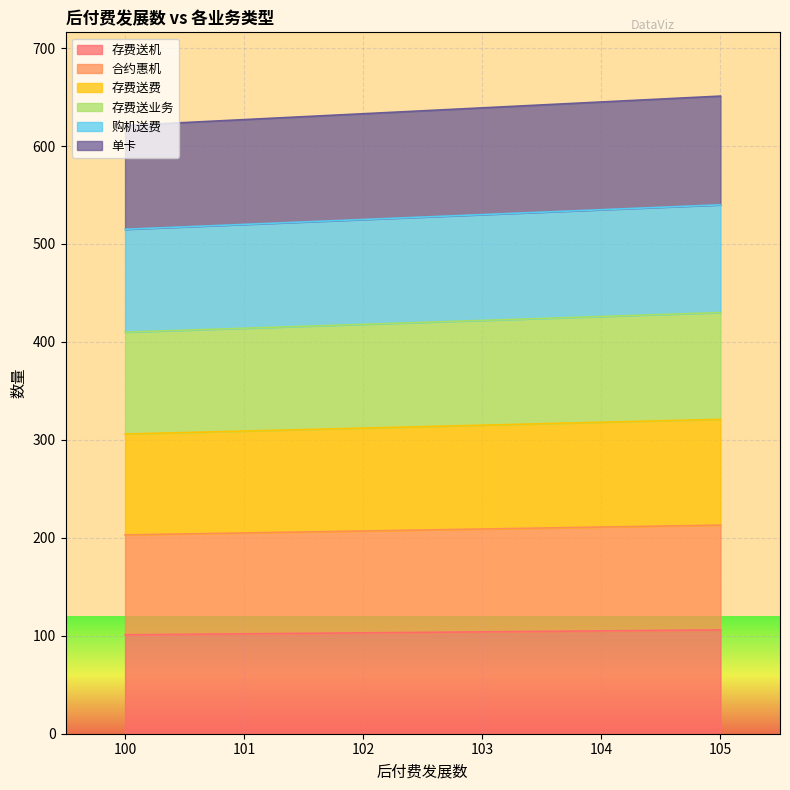

What is the maximum value for 存费送机?

106